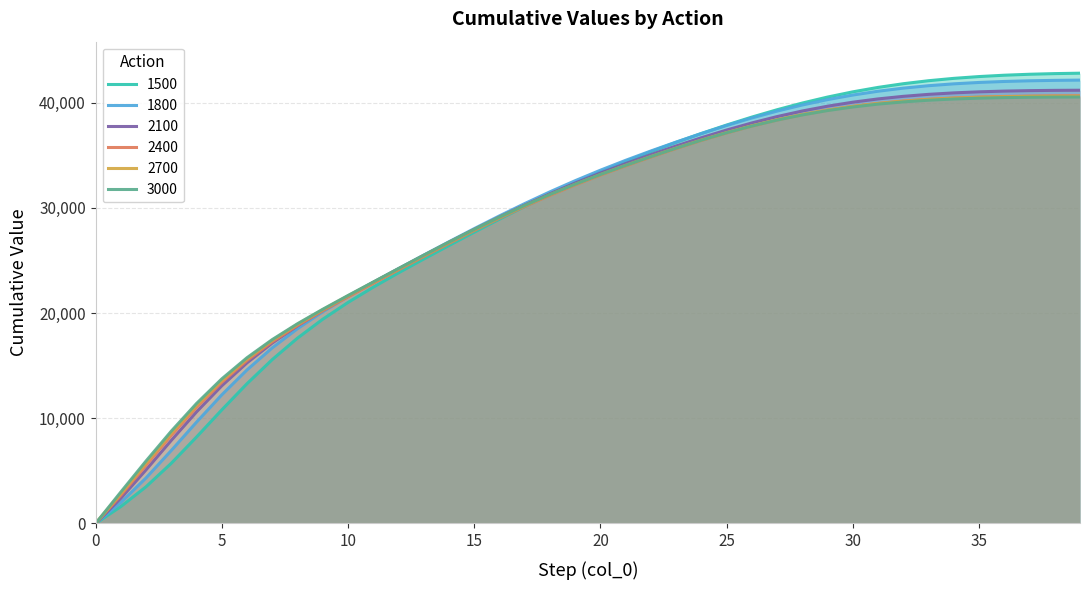

How many values in the 2400 series are below 33123?

20